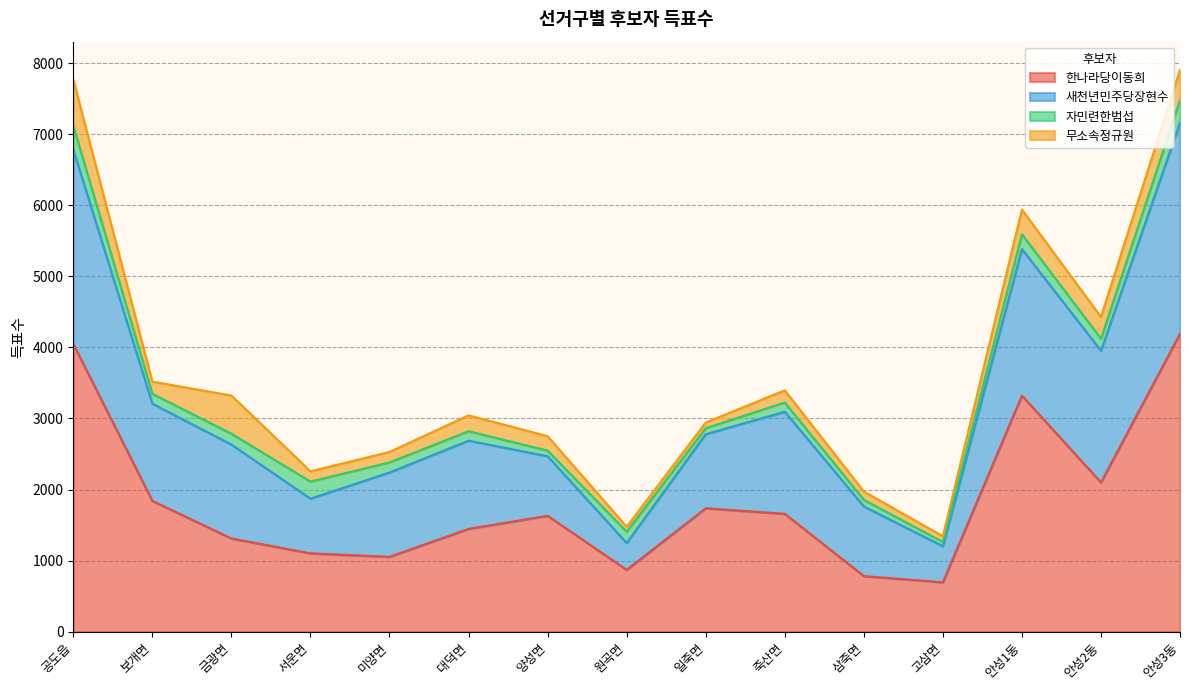

What is the spread (max minus min) of values at 죽산면?

1529